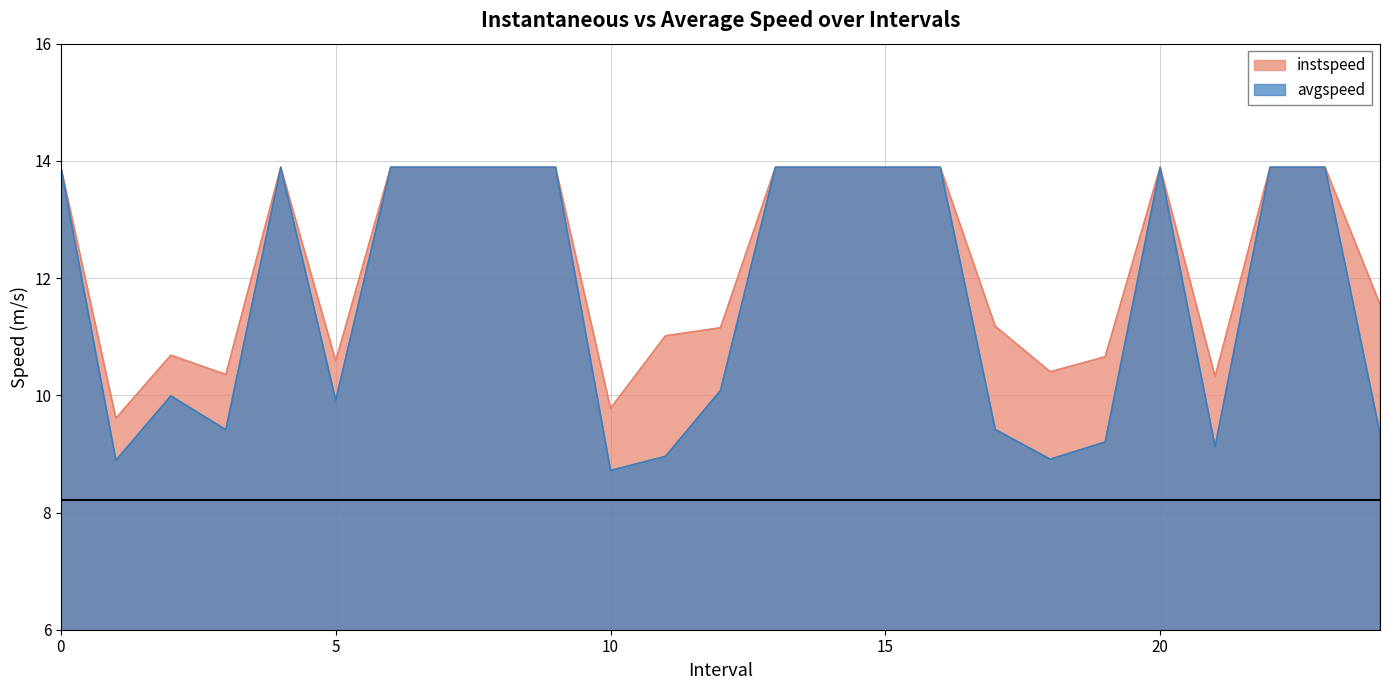

At which category does avgspeed reach its first local peak?

2.0